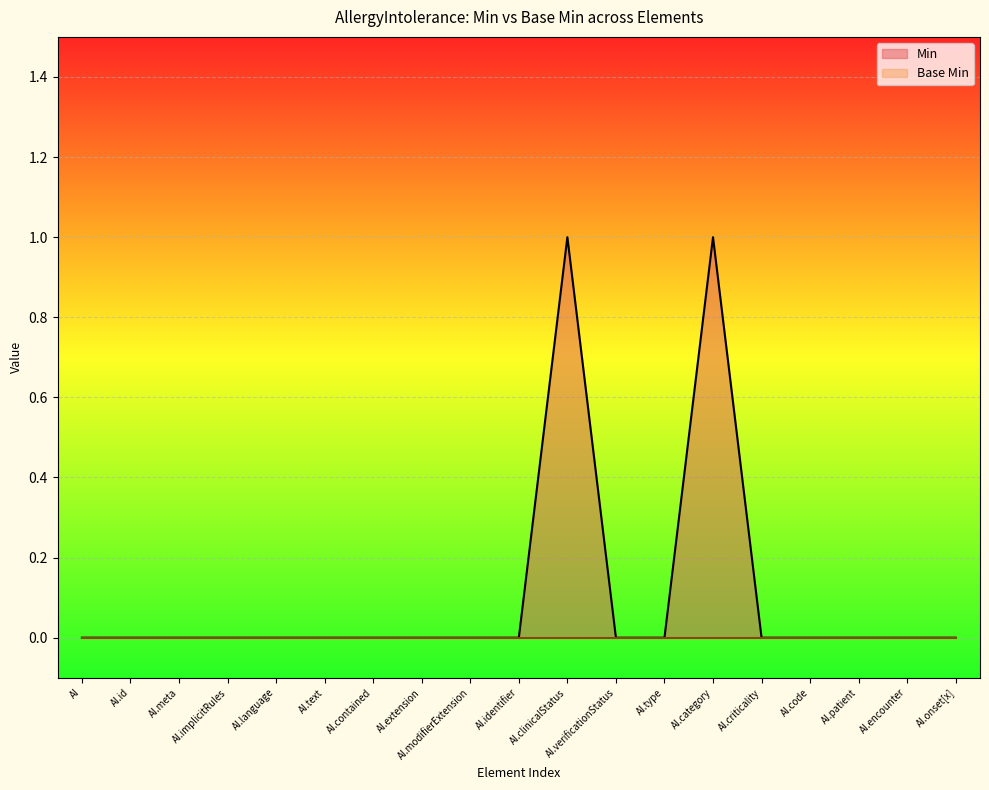

What position from the right is AI?

19